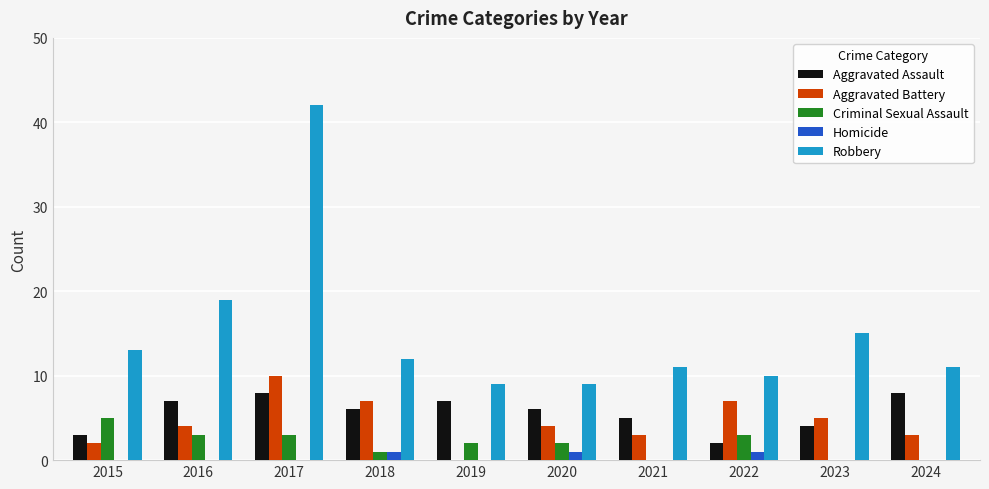

Read the Aggravated Battery value at 2021.

3